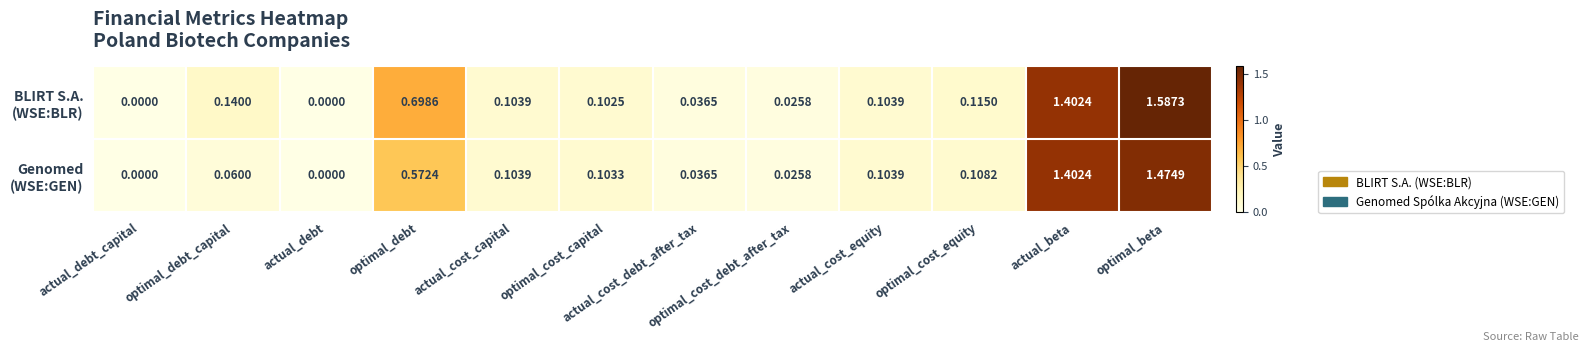

Which category has the highest value across all series?

optimal_beta